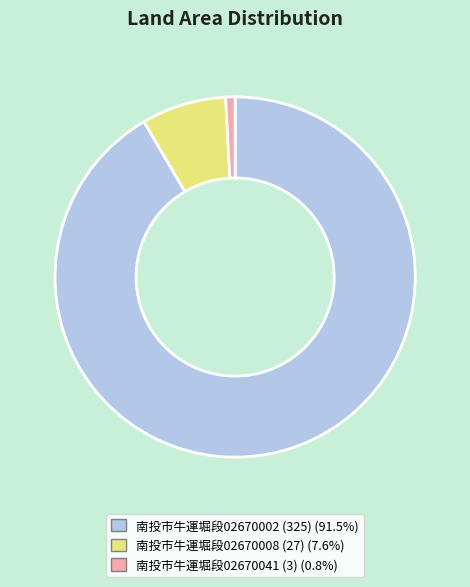

Is there a majority slice in this chart?

Yes